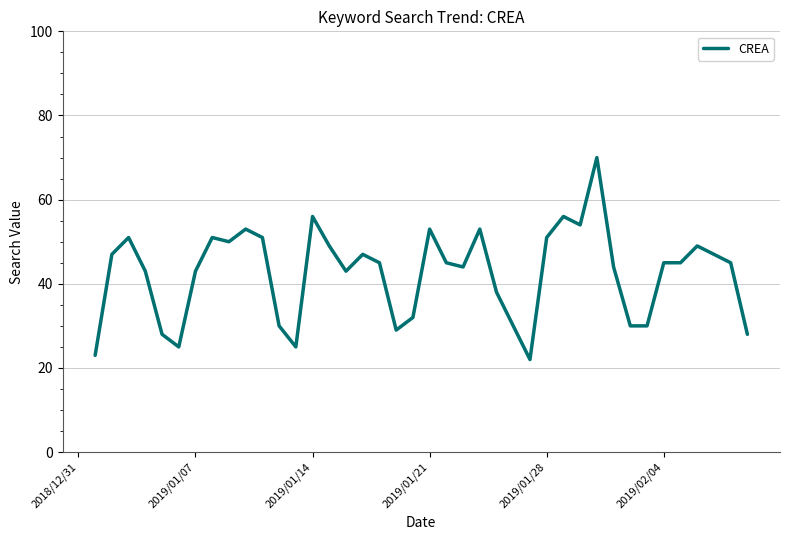

What is the difference between the maximum and minimum values?

48